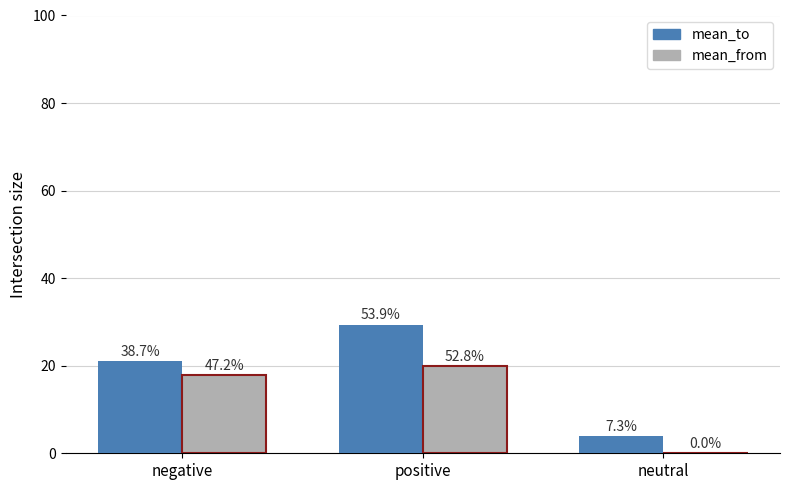

What is the spread (max minus min) of values at negative?

3.3